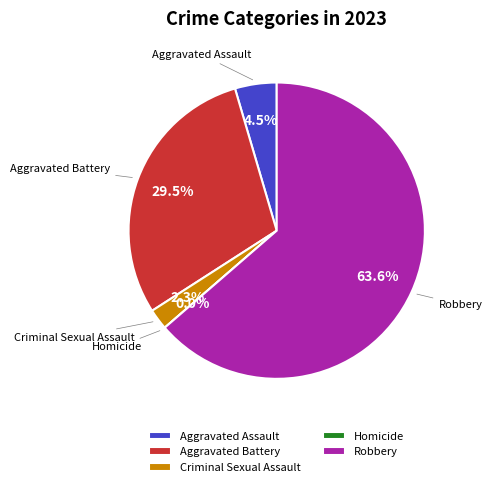

True or false: Criminal Sexual Assault accounts for 12% of the total.

False